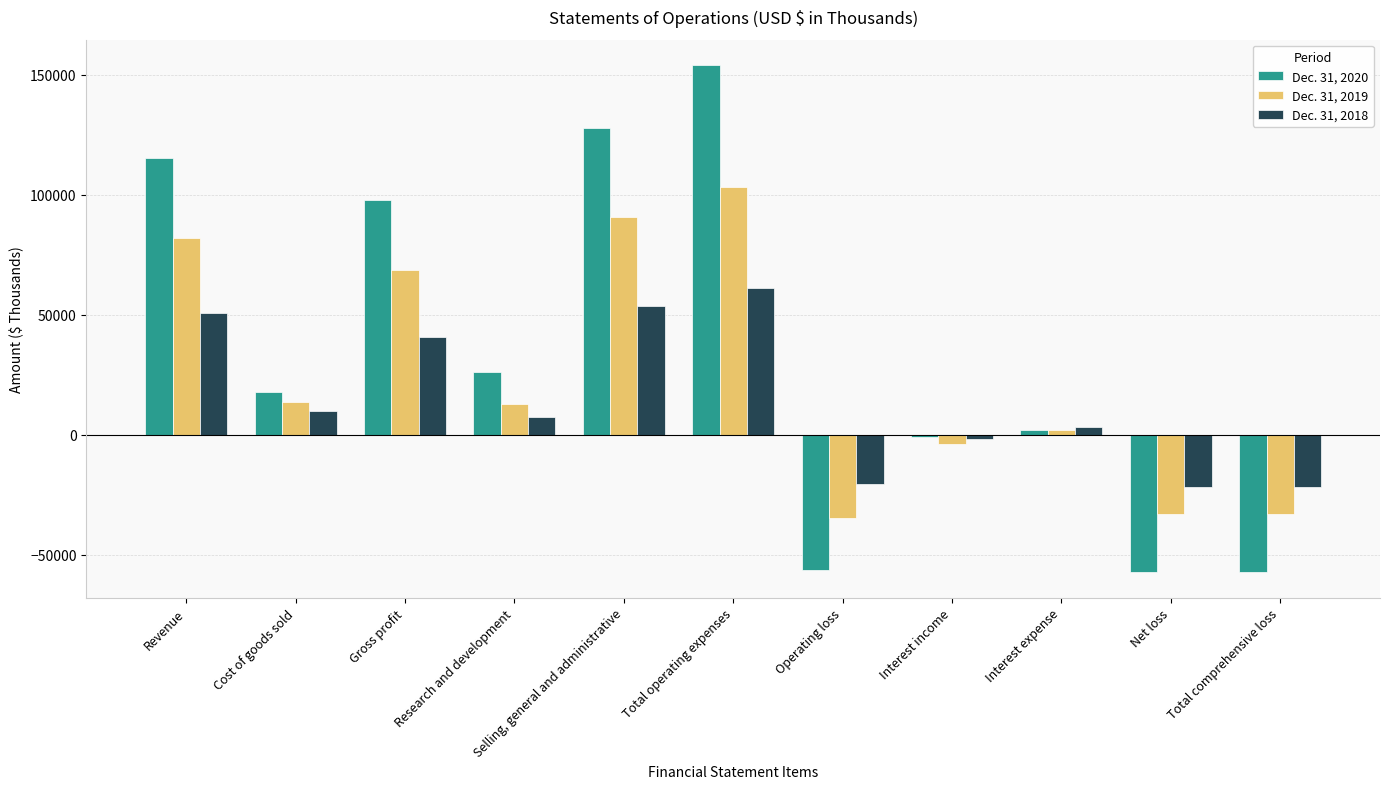

At which label does Dec. 31, 2019 reach its peak?

Total operating expenses